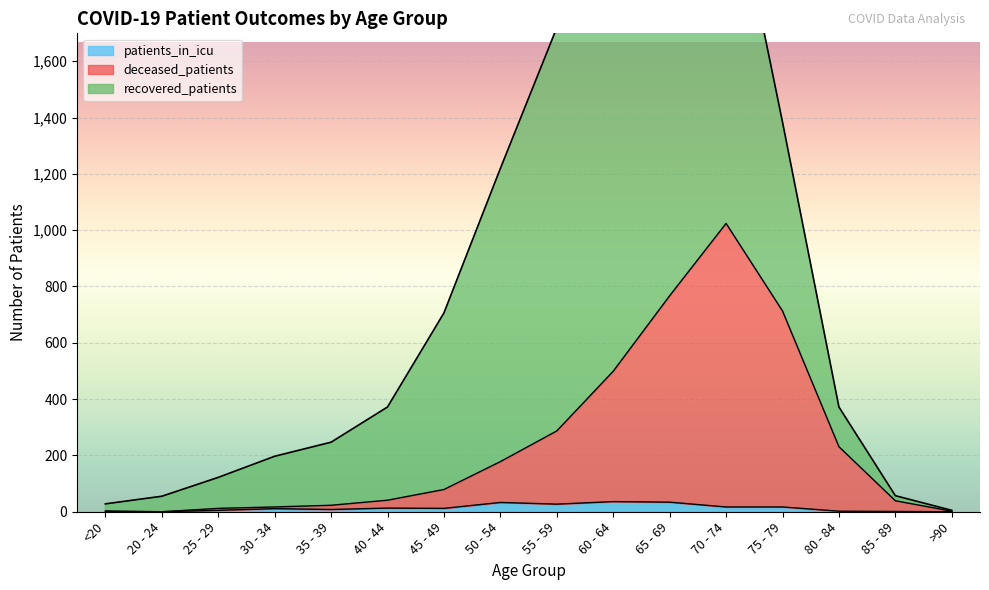

The value of patients_in_icu at <20 is 0. True or false?

True